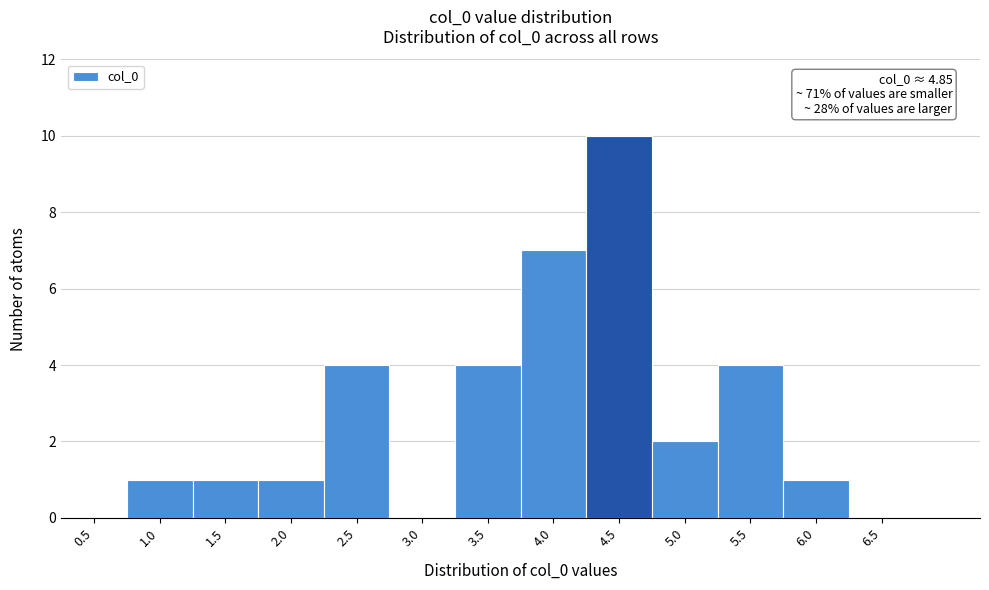

Reading right to left, transcribe all the data shown in this chart.

6.5=0	6.0=1	5.5=4	5.0=2	4.5=10	4.0=7	3.5=4	3.0=0	2.5=4	2.0=1	1.5=1	1.0=1	0.5=0